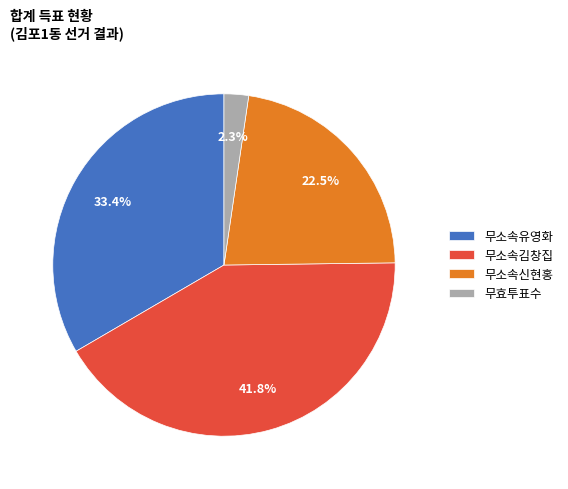

Does 무소속신현홍 represent more than half of the total?

No